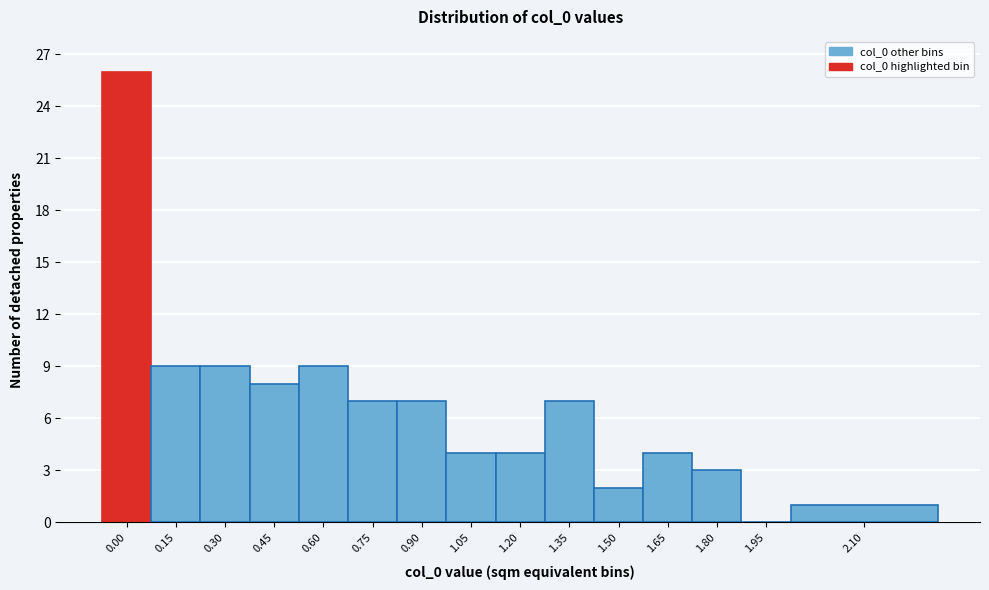

Reading right to left, what are all the values shown in this chart?

2.10=1	1.95=0	1.80=3	1.65=4	1.50=2	1.35=7	1.20=4	1.05=4	0.90=7	0.75=7	0.60=9	0.45=8	0.30=9	0.15=9	0.00=26